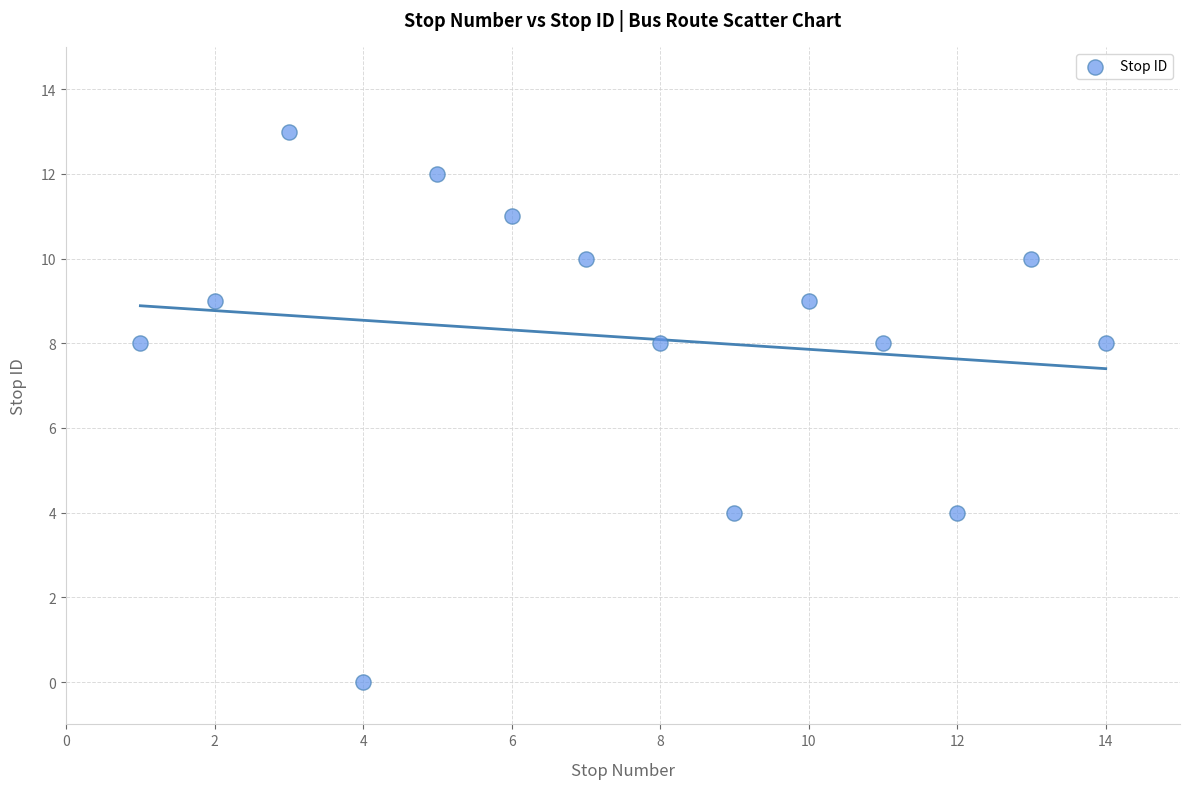

What is the range of X values (max minus min)?

13